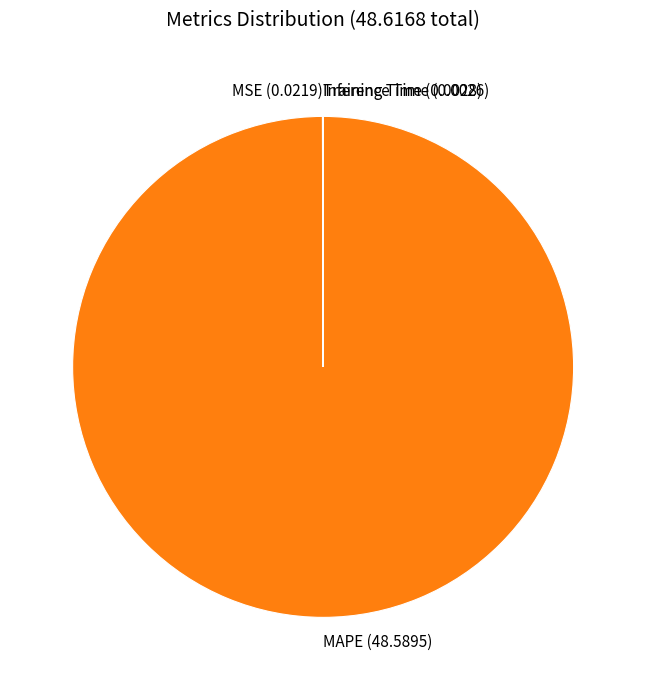

Is there any slice that represents more than half of the pie?

Yes